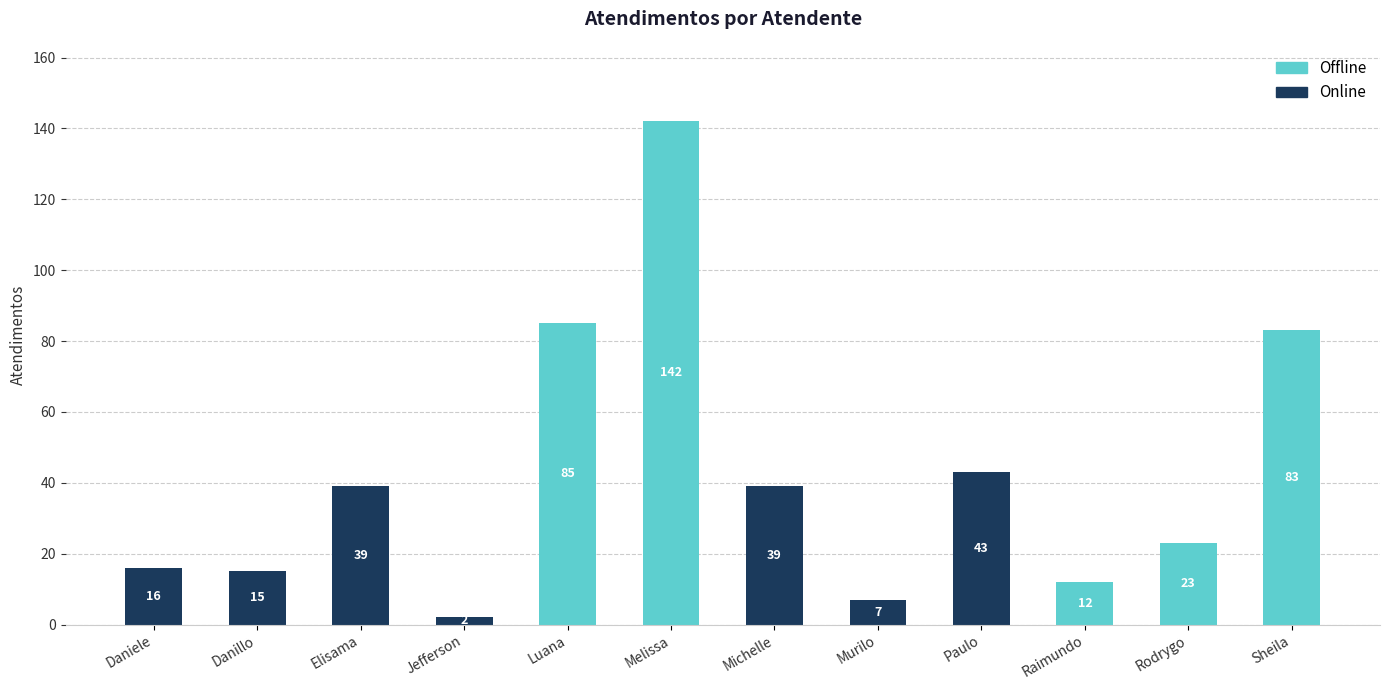

What is the total value across all series at Luana?

85